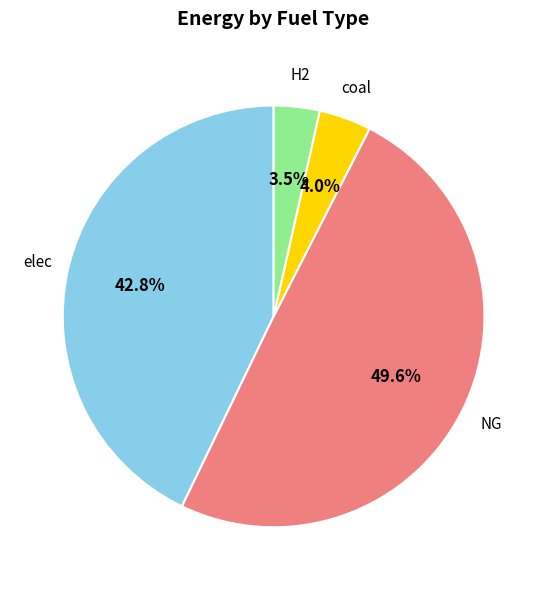

Does any single category account for the majority?

No